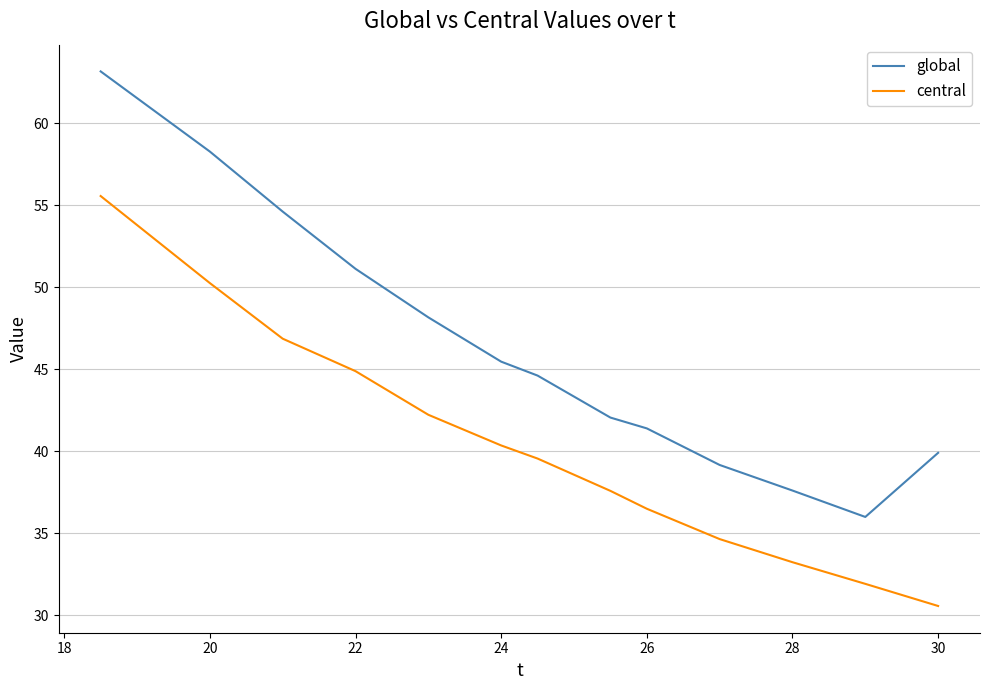

Rank the series by their maximum value, from lowest to highest.

central, global